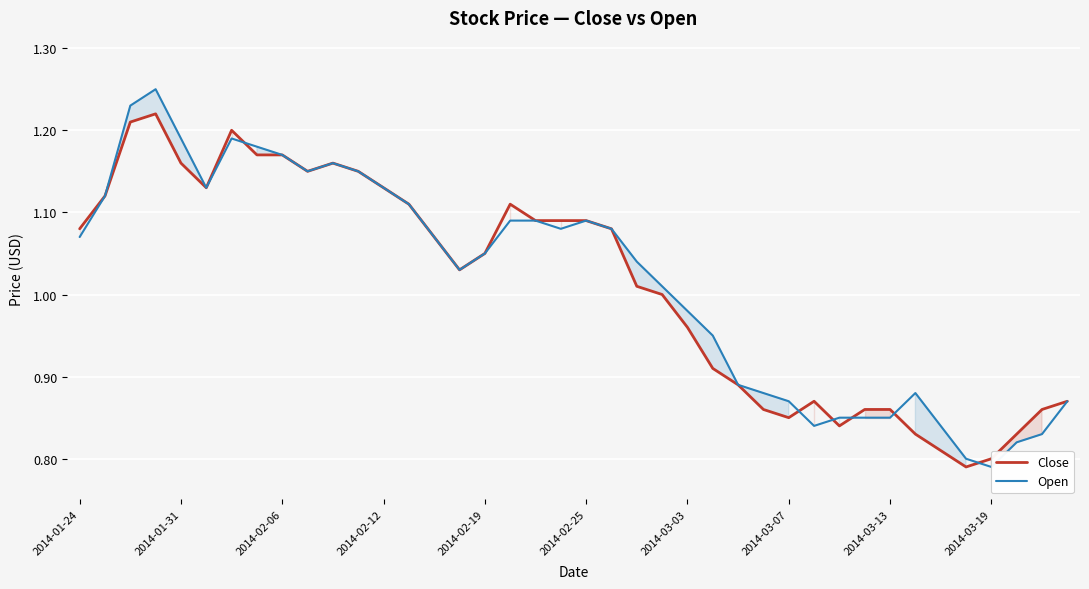

What position from the left is 33?

34